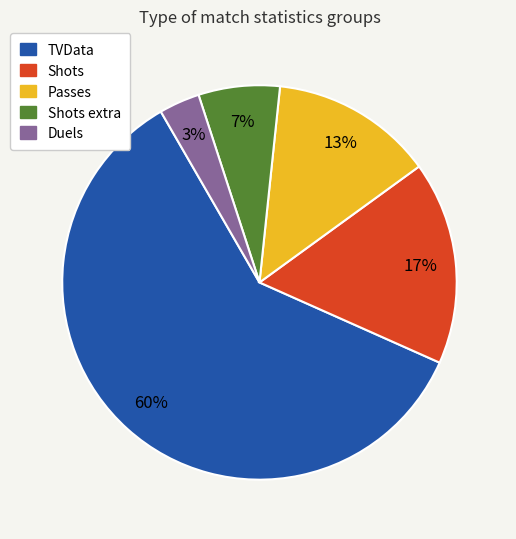

Is there any slice that represents more than half of the pie?

Yes